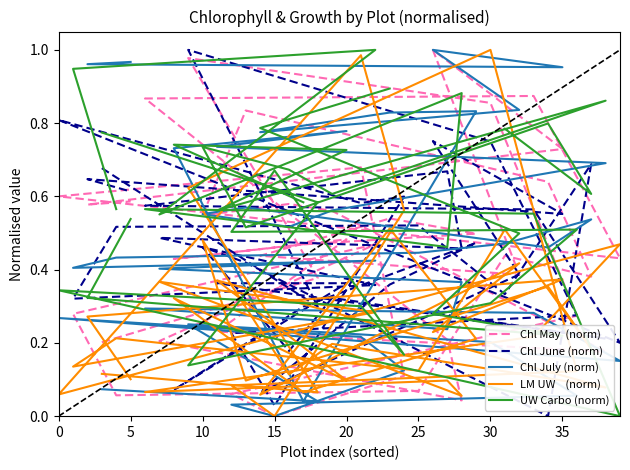

What is the average value of the Chl May  (norm) series?

0.5